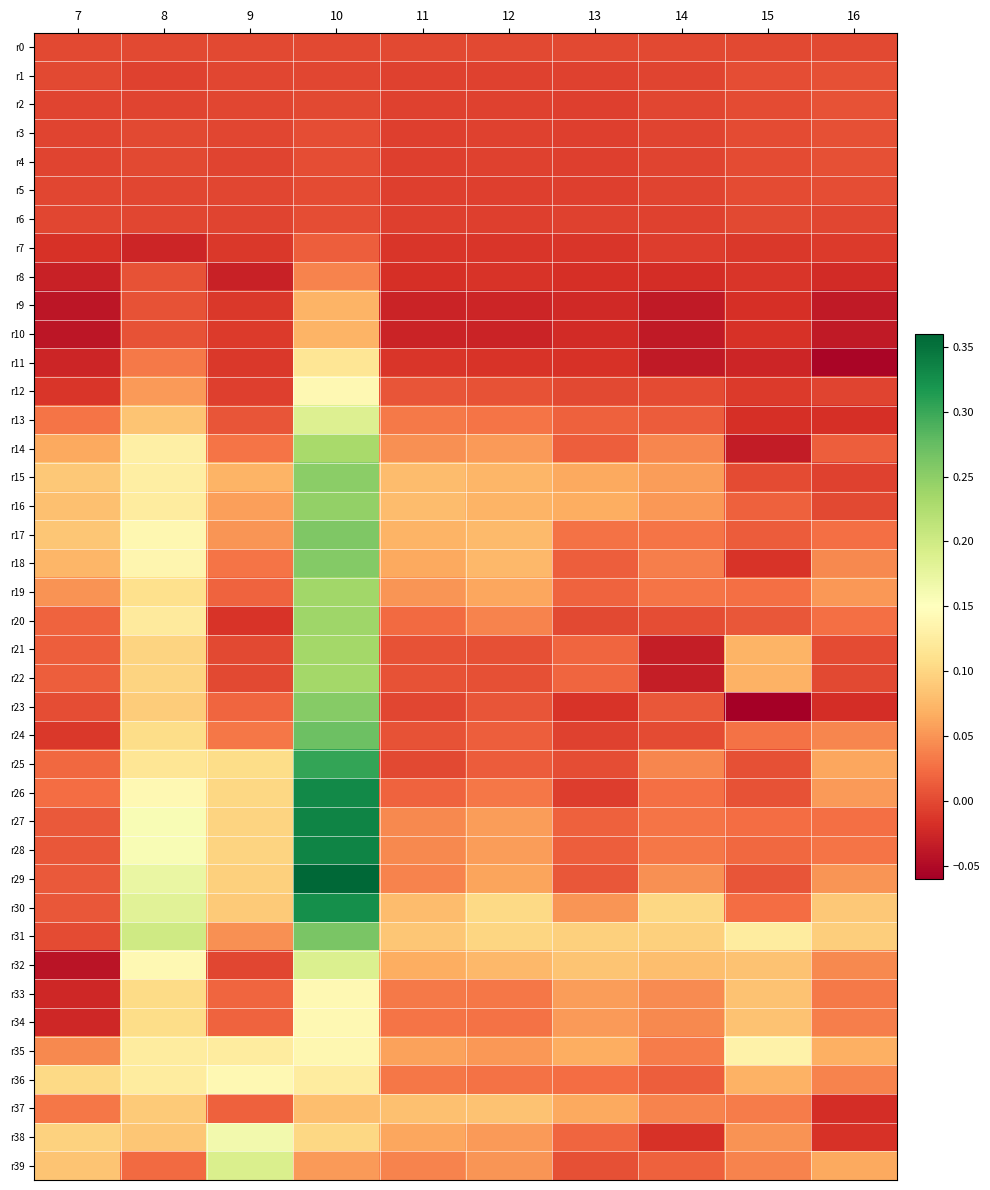

What is the difference between the highest and lowest values at 10?

0.4